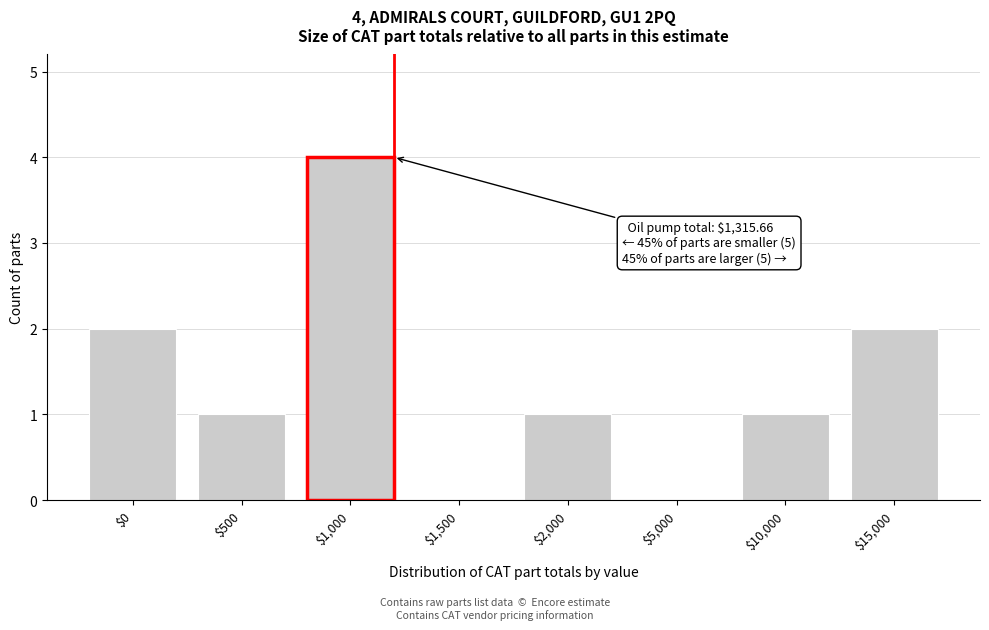

At which category does the chart reach its peak across all series?

$1,000